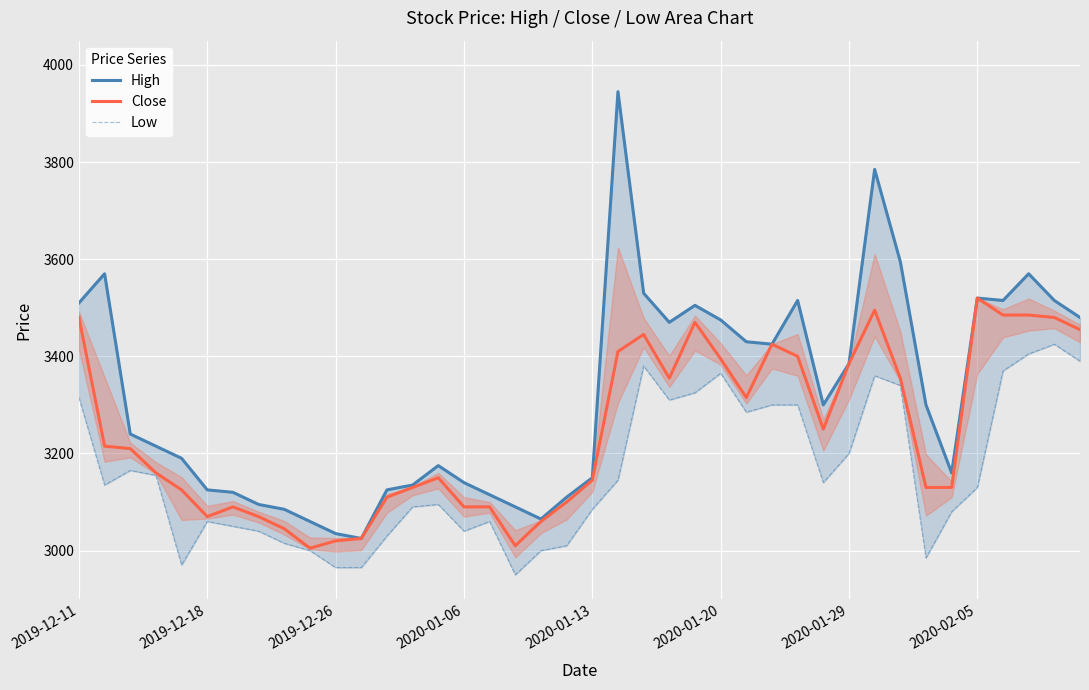

What is the sum of all High values?

132795